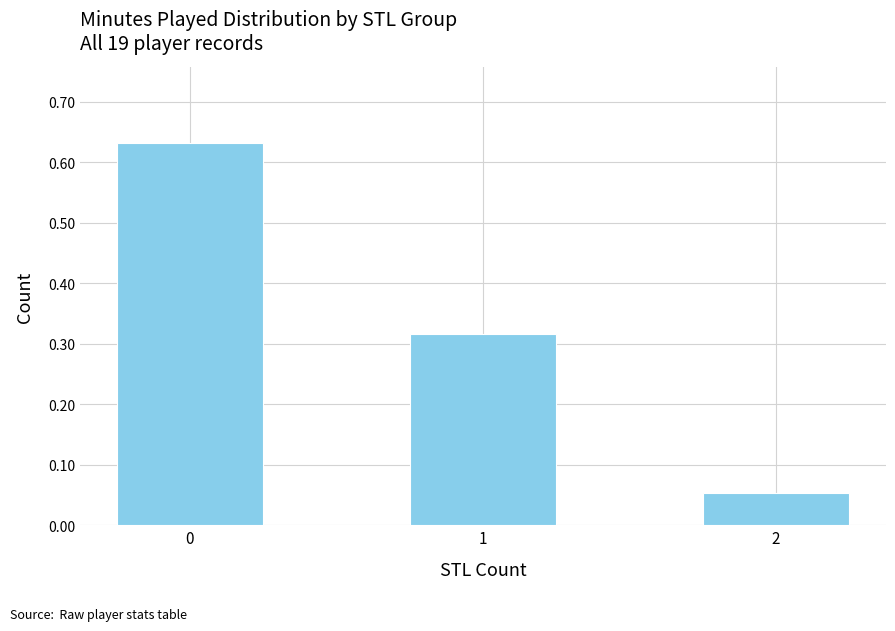

Is it true that the value at 2 is 0.0?

False